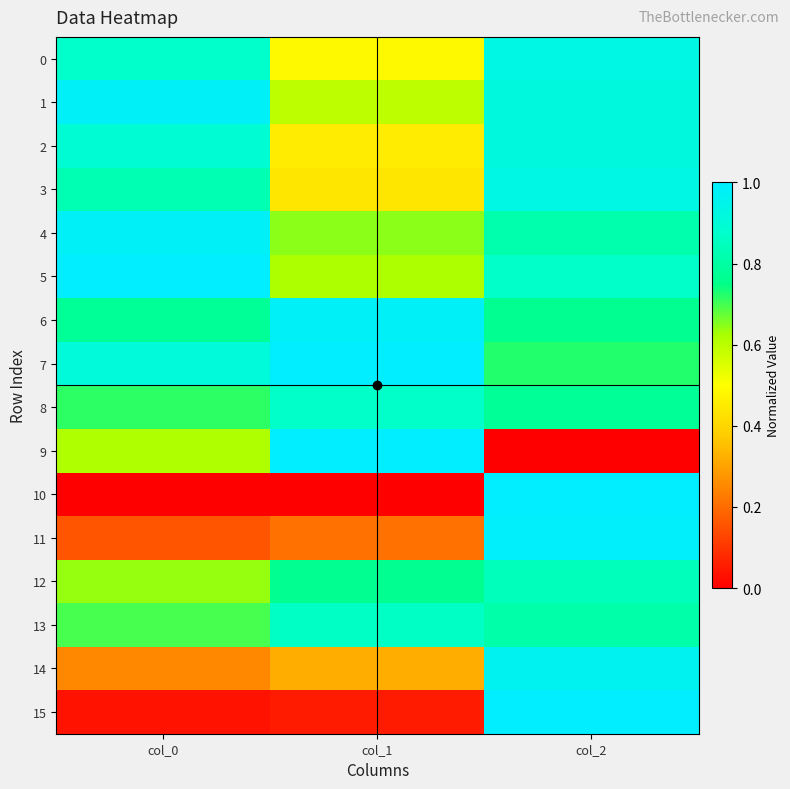

Reading left to right, what are all the values shown in this chart?

0: col_0=0.9	col_1=0.5	col_2=0.9
1: col_0=1.0	col_1=0.6	col_2=0.9
2: col_0=0.9	col_1=0.5	col_2=0.9
3: col_0=0.8	col_1=0.4	col_2=0.9
4: col_0=1.0	col_1=0.6	col_2=0.8
5: col_0=1.0	col_1=0.6	col_2=0.9
6: col_0=0.8	col_1=1.0	col_2=0.8
7: col_0=0.9	col_1=1.0	col_2=0.7
8: col_0=0.7	col_1=0.9	col_2=0.8
9: col_0=0.6	col_1=1.0	col_2=0.0
10: col_0=0.0	col_1=0.0	col_2=1.0
11: col_0=0.2	col_1=0.2	col_2=1.0
12: col_0=0.6	col_1=0.8	col_2=0.8
13: col_0=0.7	col_1=0.9	col_2=0.8
14: col_0=0.3	col_1=0.3	col_2=1.0
15: col_0=0.0	col_1=0.1	col_2=1.0